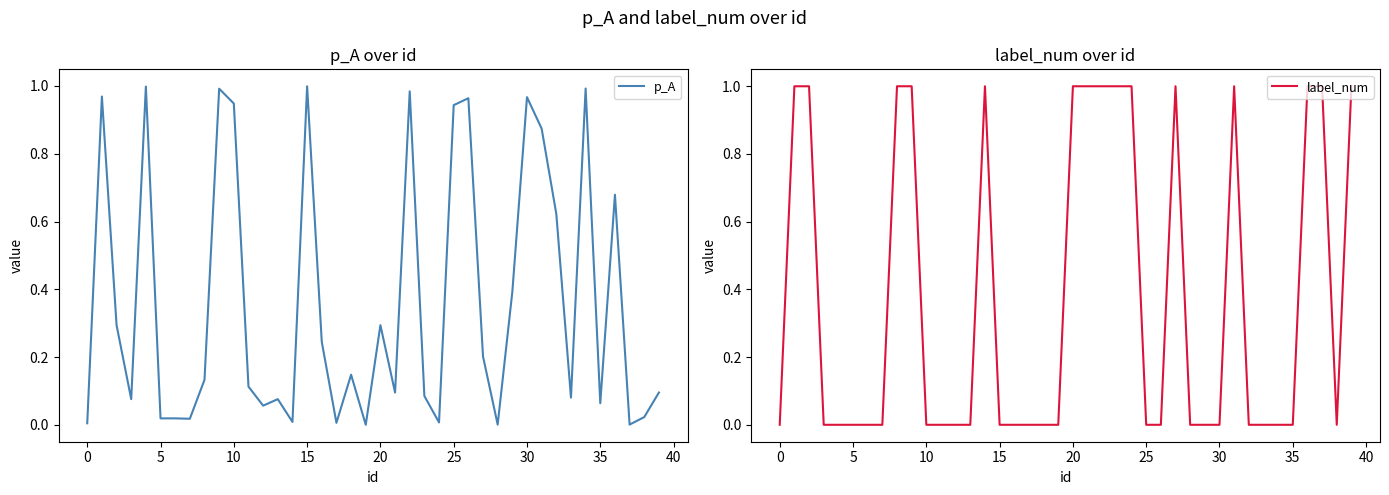

Which series has the widest spread of values?

label_num